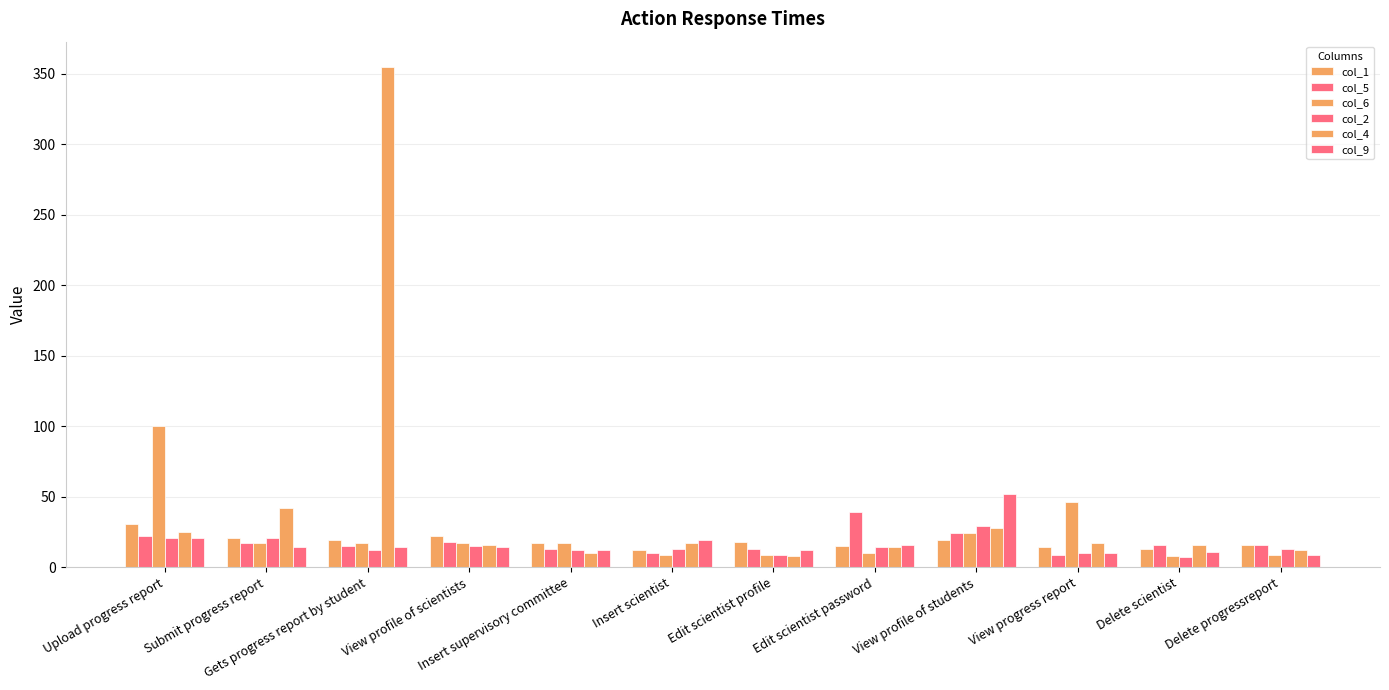

How many bars are there in each group?

6